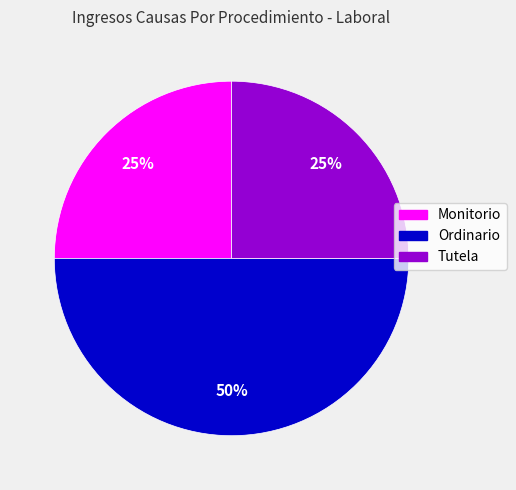

To the nearest percent, what portion does Monitorio represent?

25%